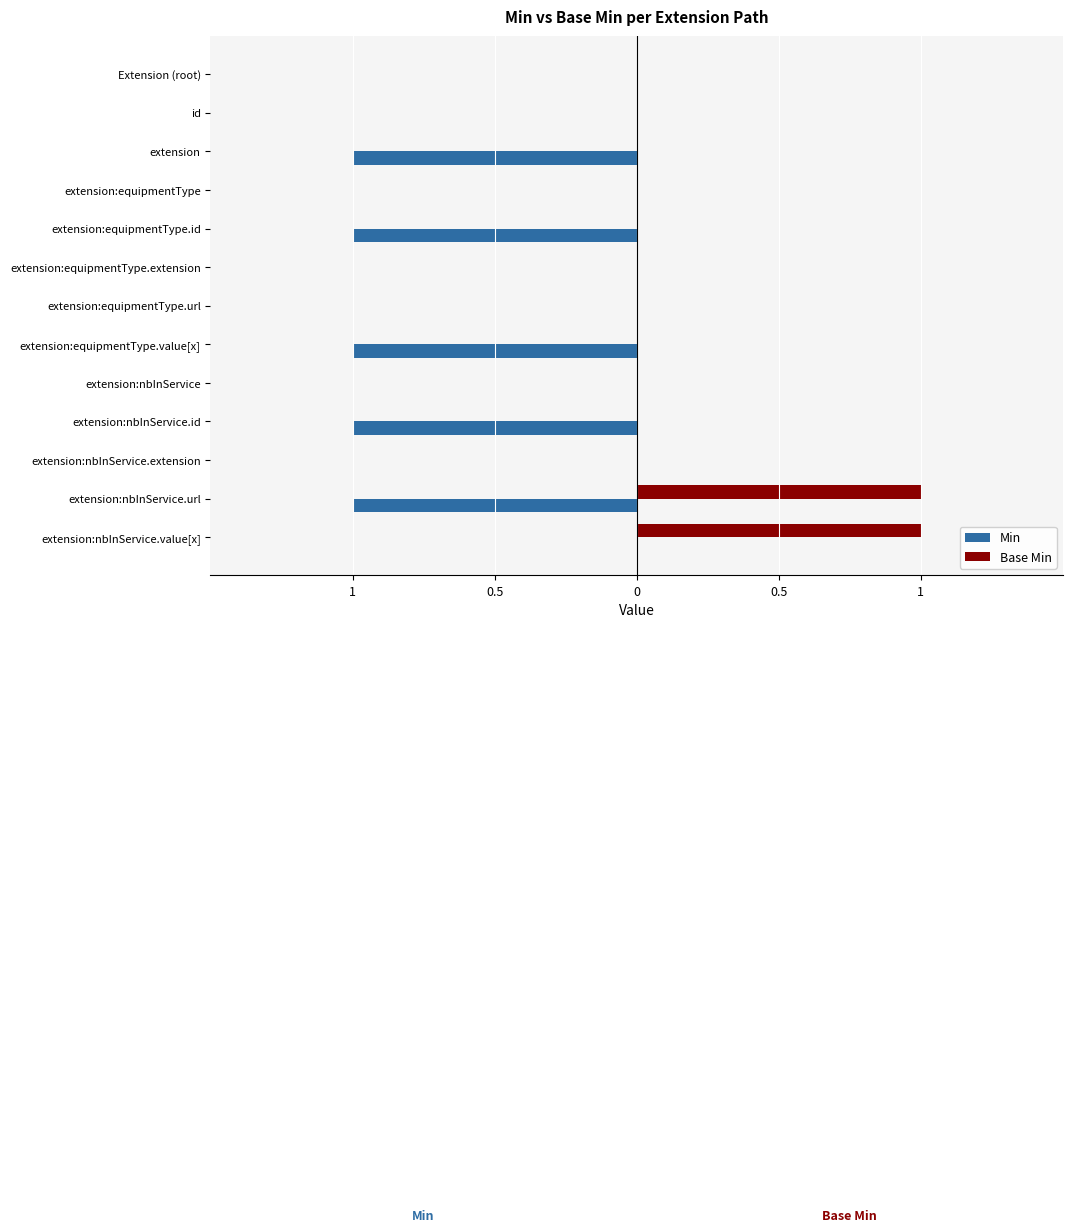

Count the Base Min values in the range 0 to 1.

13